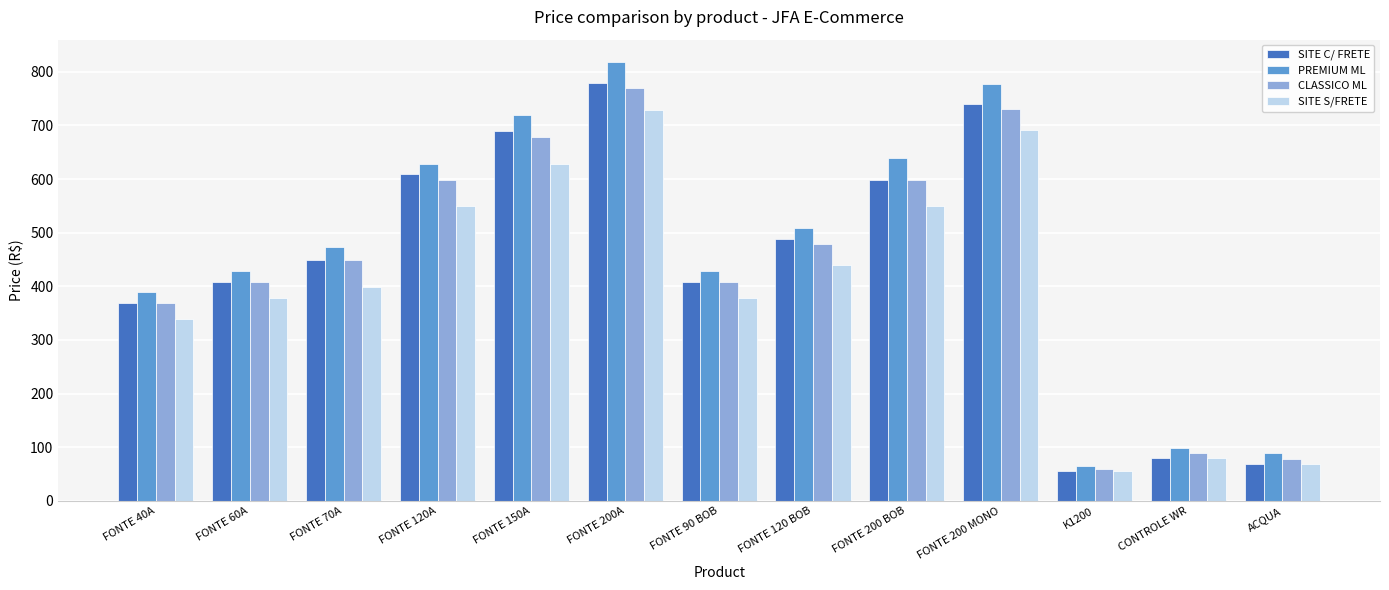

What is the total value across all series at FONTE 200 MONO?

2940.0